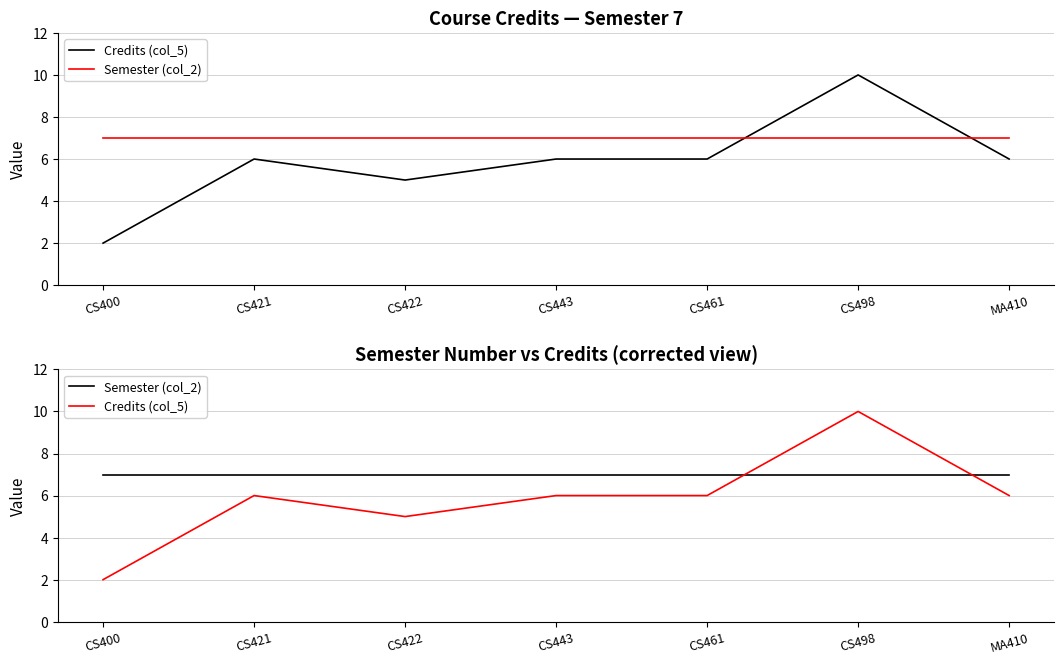

The value of Semester (col_2) at CS498 is 7. True or false?

True